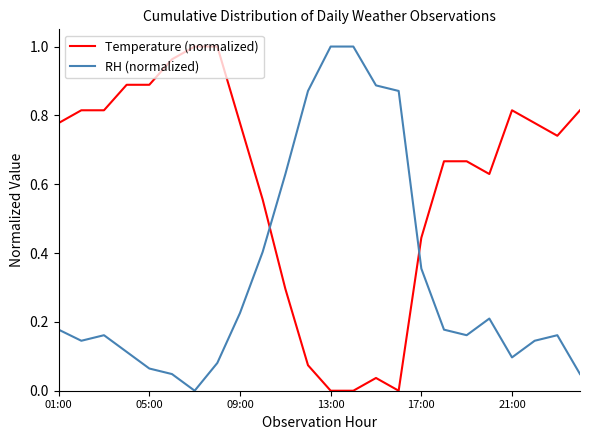

Which series has the largest total across all categories?

Temperature (normalized)